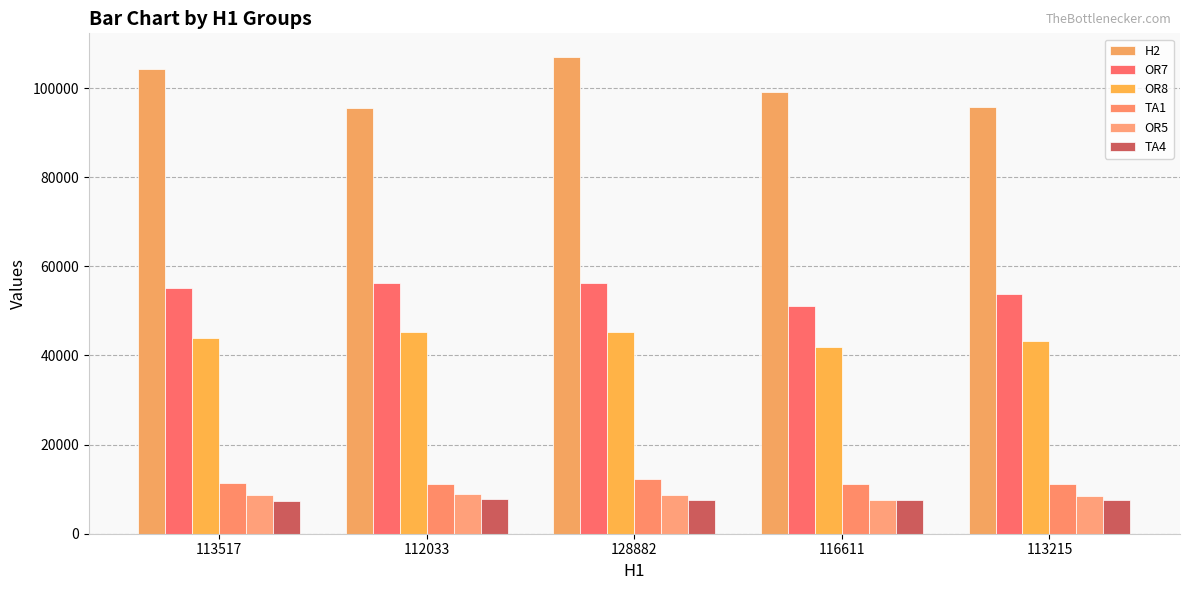

Are the bars horizontal?

No